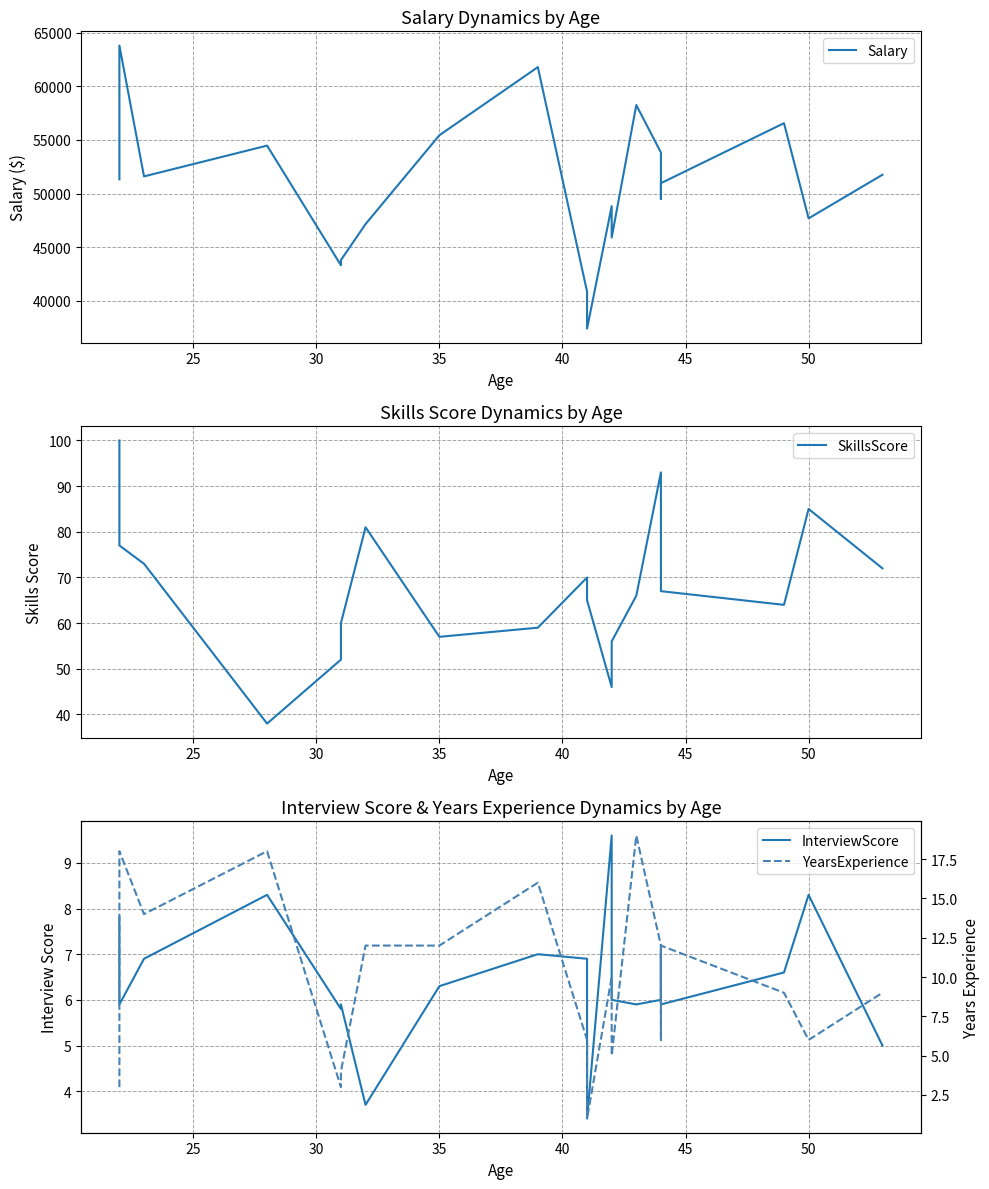

What is the average value of the Salary series?

50709.4